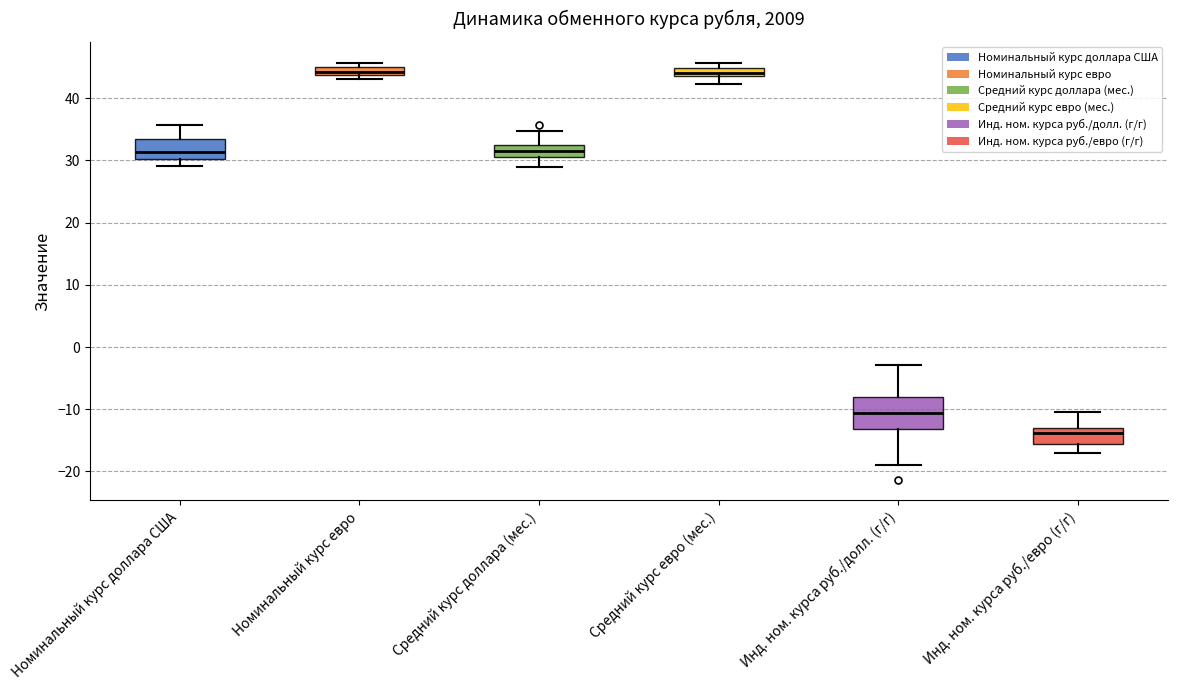

Comparing the boxes themselves (not the whiskers), which one is the tallest?

Инд. ном. курса руб./долл. (г/г)